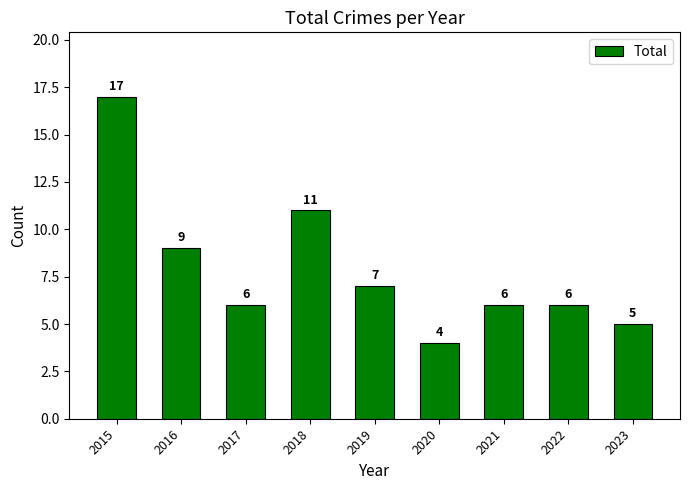

What is the ratio of the value at 2018 to the value at 2019?

1.6